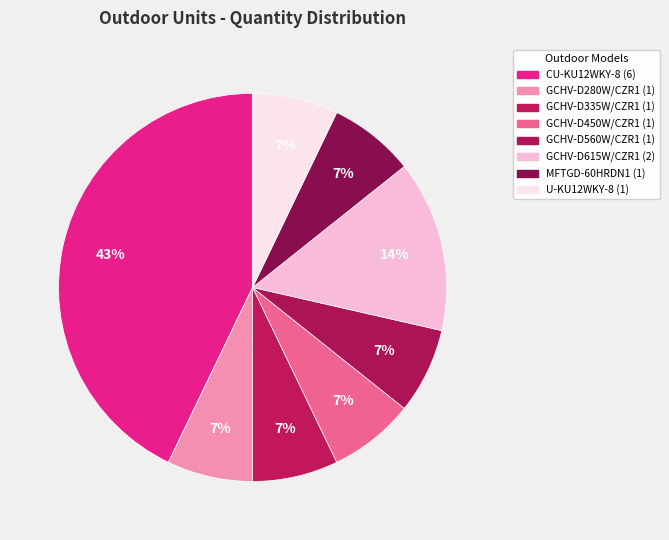

Count the number of slices in the pie.

8